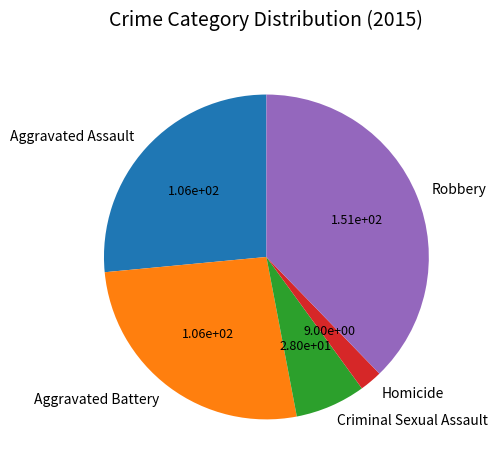

Which slice is the smallest?

Homicide